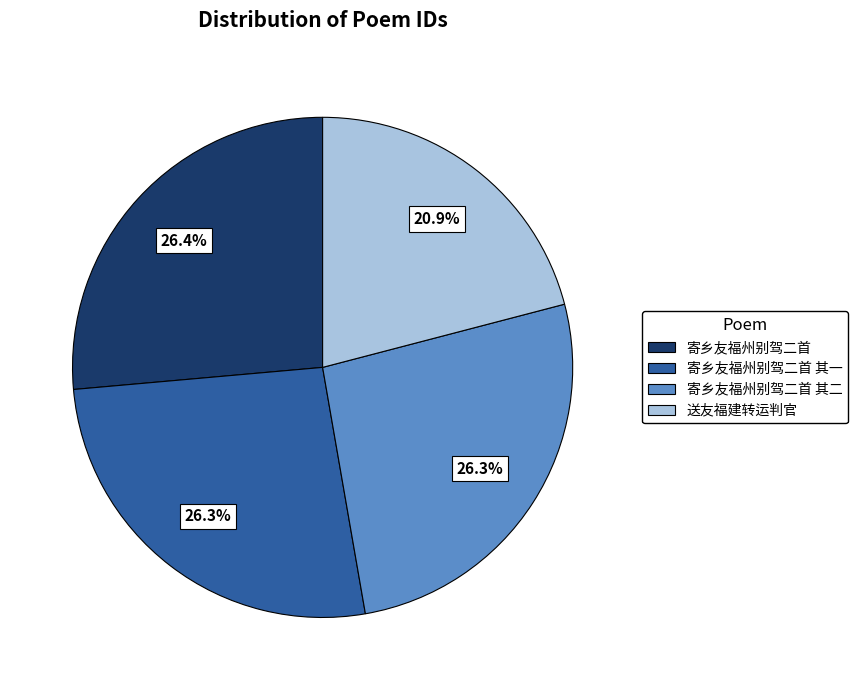

Is there a majority slice in this chart?

No